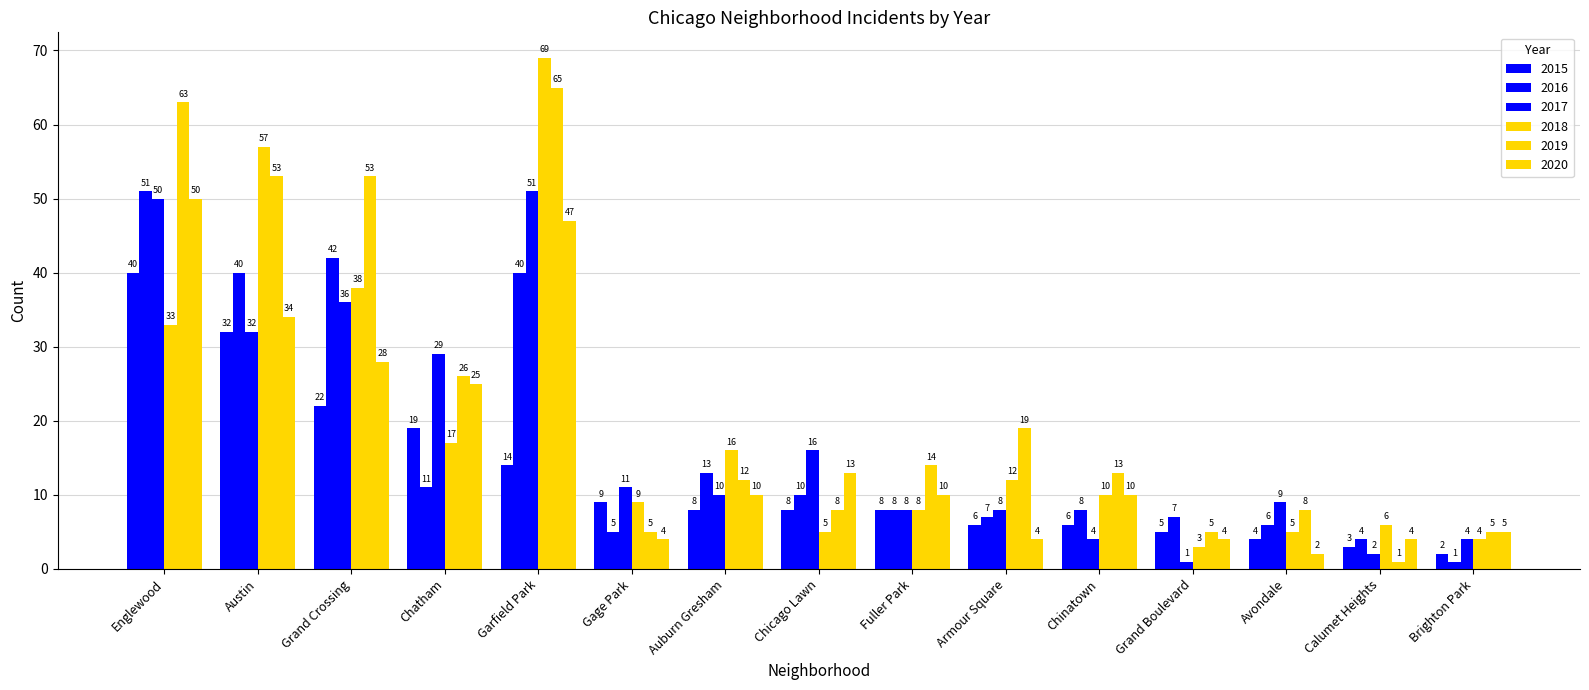

Is the value of 2020 at Auburn Gresham greater than the value of 2016 at Austin?

No